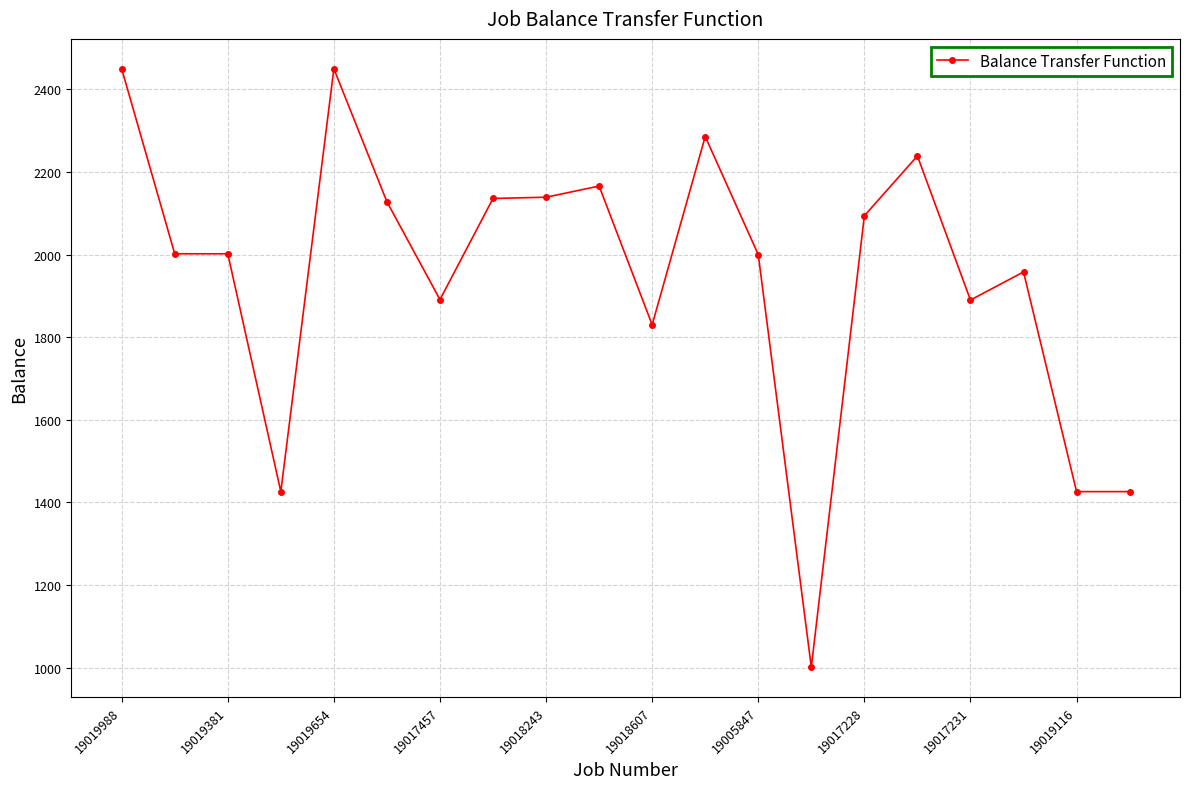

What is the value of the 3rd point from the left?

2002